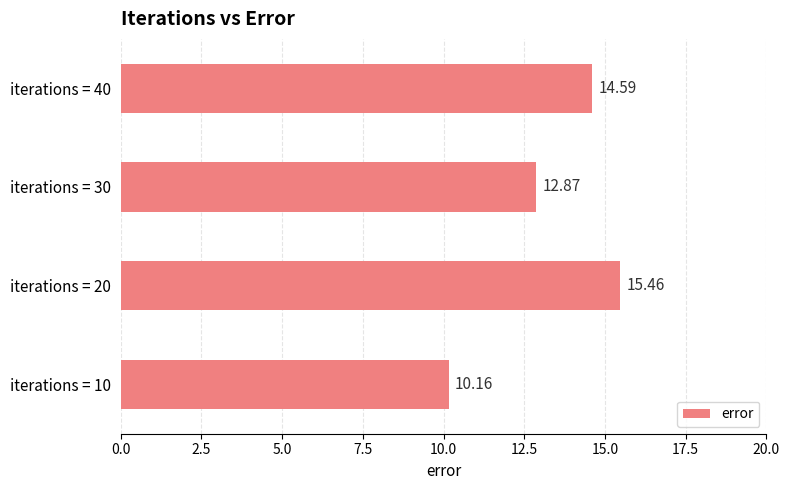

Does the chart contain any negative values?

No